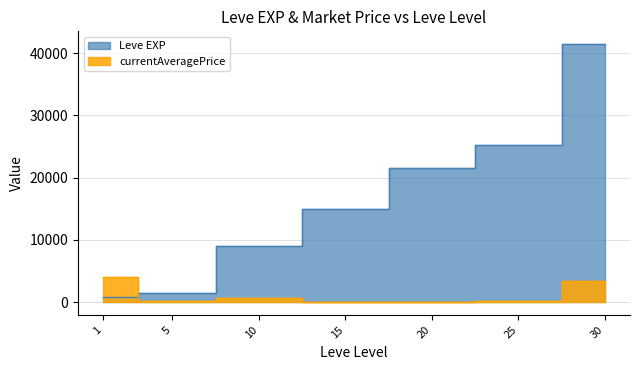

List the labels in order of value, smallest first.

1, 5, 10, 15, 20, 25, 30